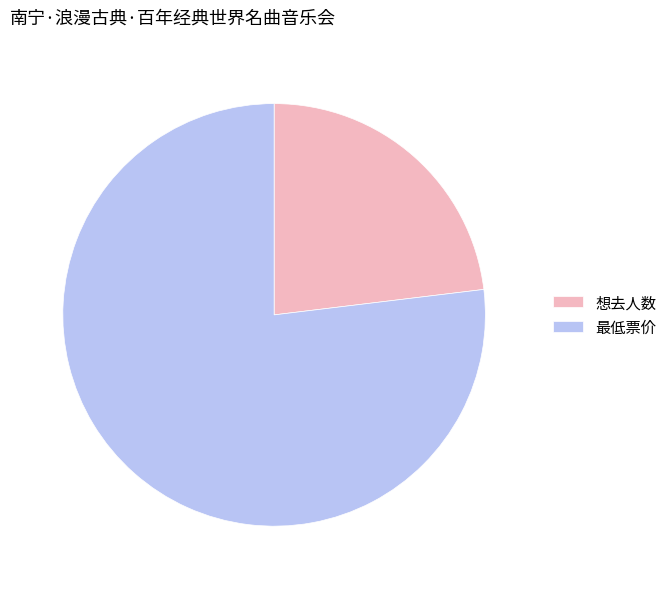

The 最低票价 slice represents 77% of the pie. True or false?

True